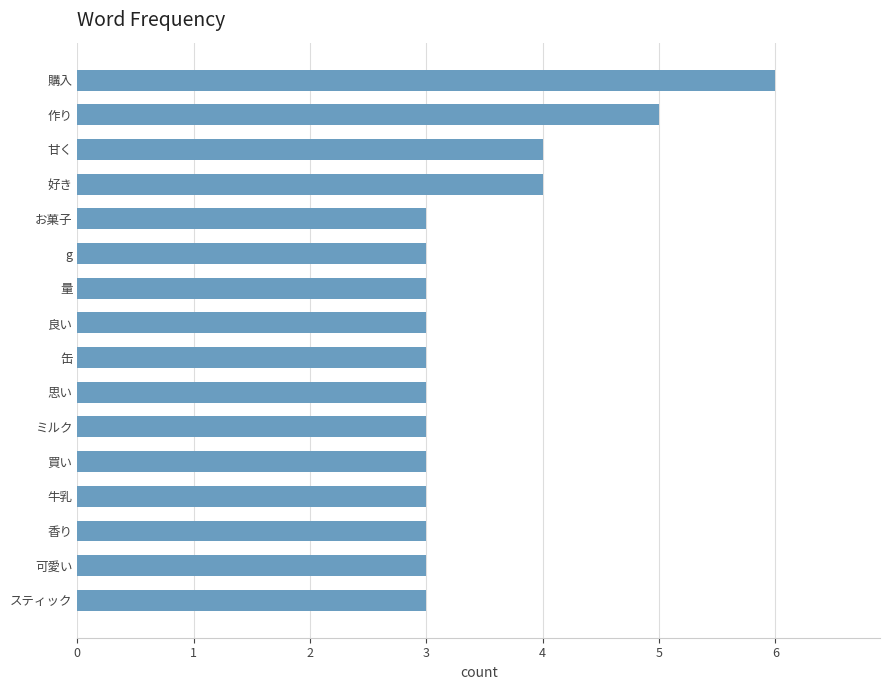

How many bars are there in total?

16